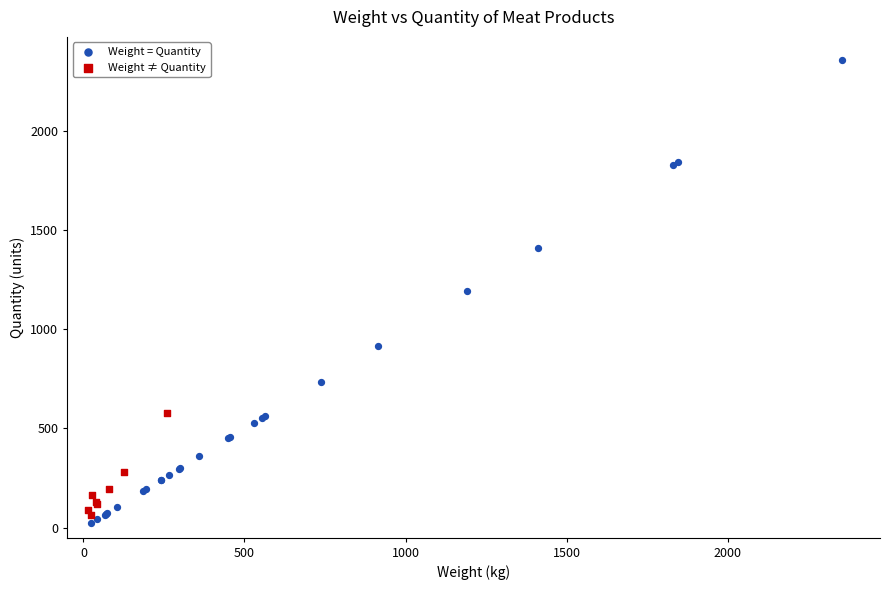

What are all the series names shown in the legend?

Weight = Quantity, Weight ≠ Quantity